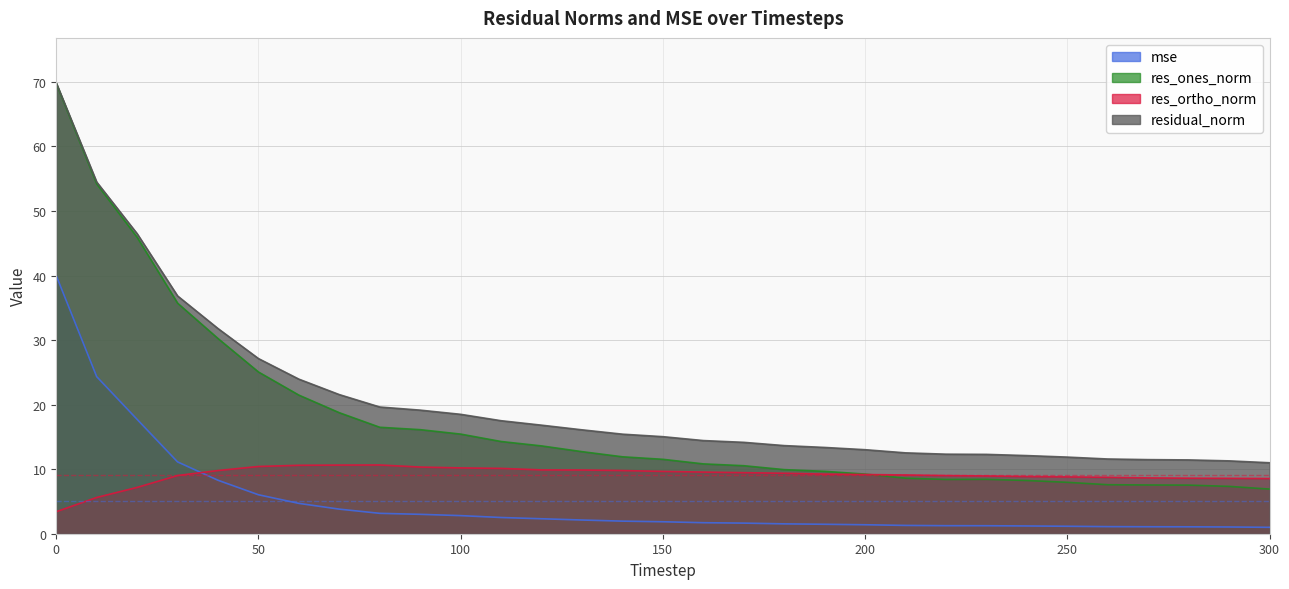

Rank the series by their average value, from lowest to highest.

mse, res_ortho_norm, res_ones_norm, residual_norm